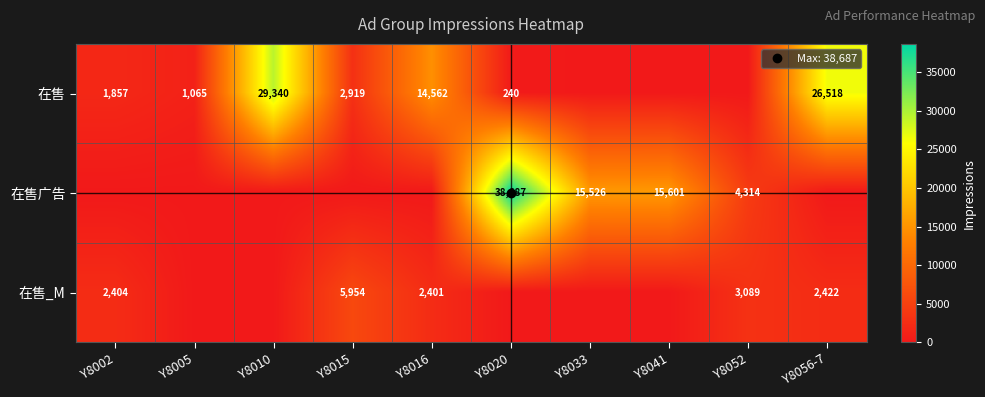

What is the difference between the 在售_M values at Y8056-7 and Y8015?

3532